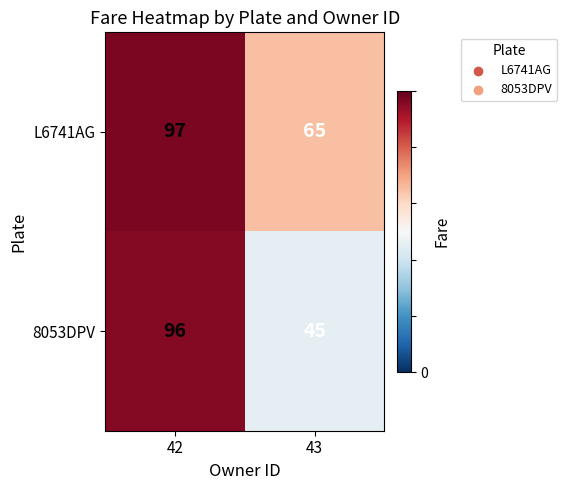

What is the total value across all series at 43?

110